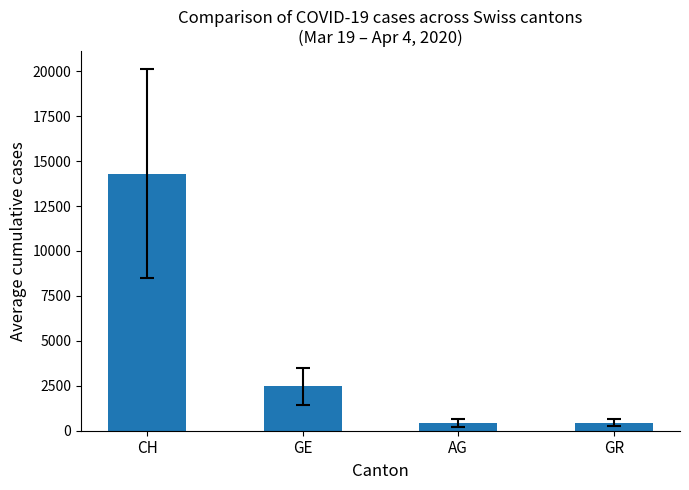

Where does the data first go above 2476?

CH